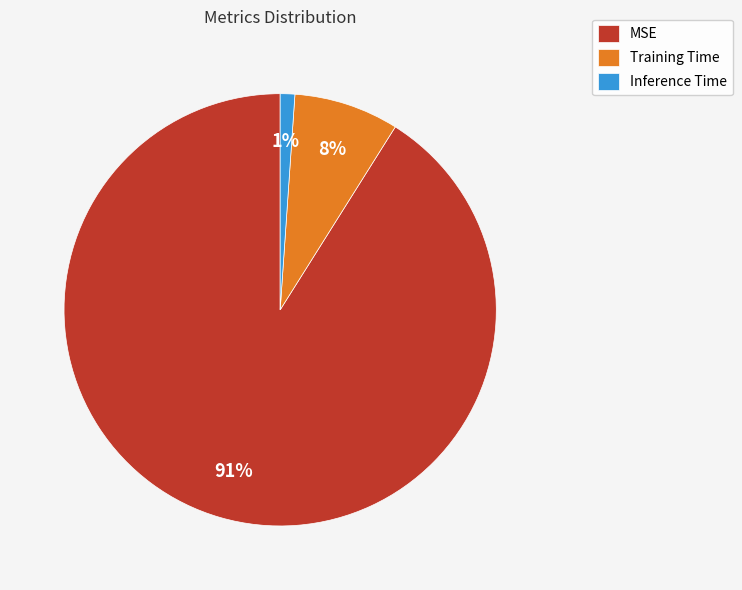

What percentage is the Training Time slice, to the nearest percent?

8%